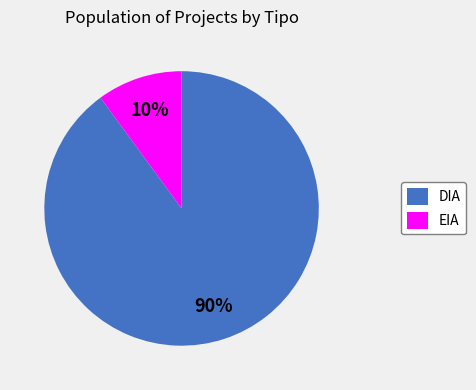

Which slice represents more than half of the pie?

DIA